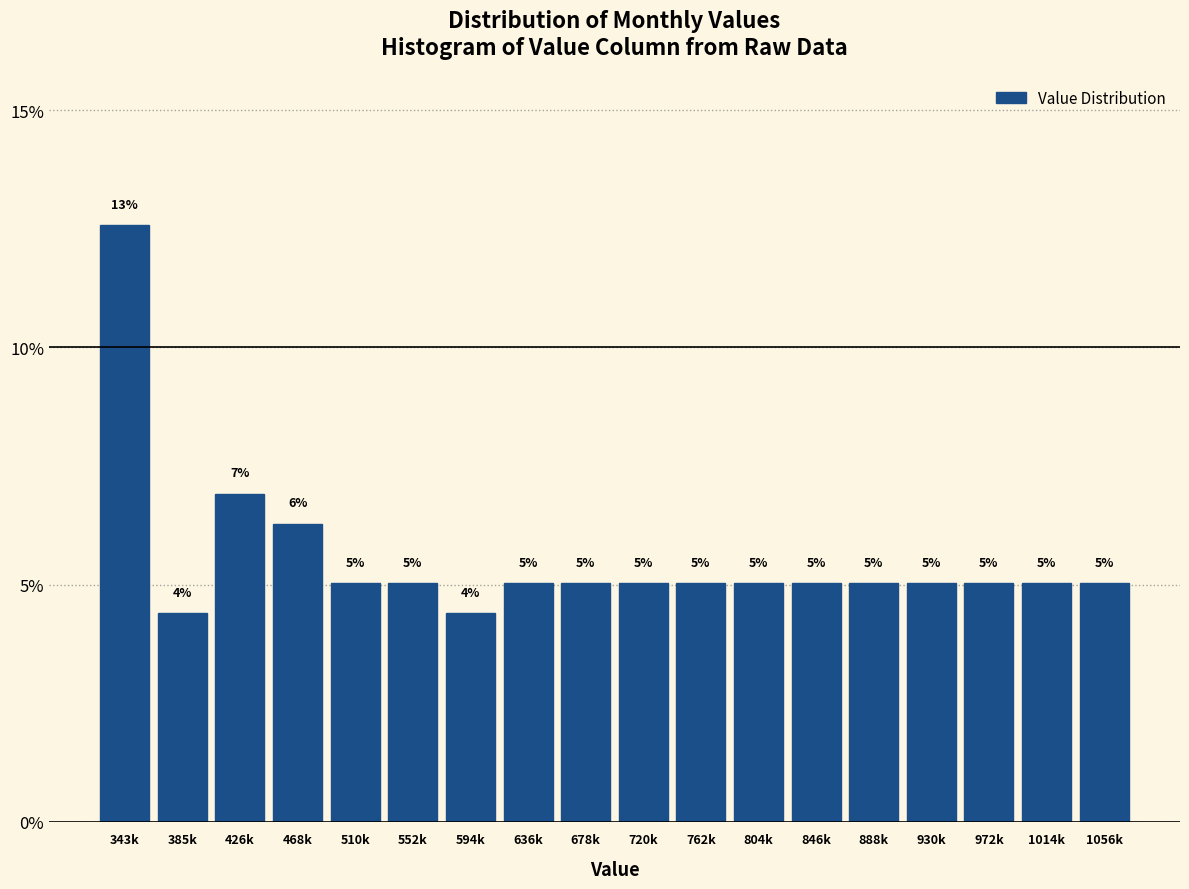

What is the maximum value shown in the chart?

12.6